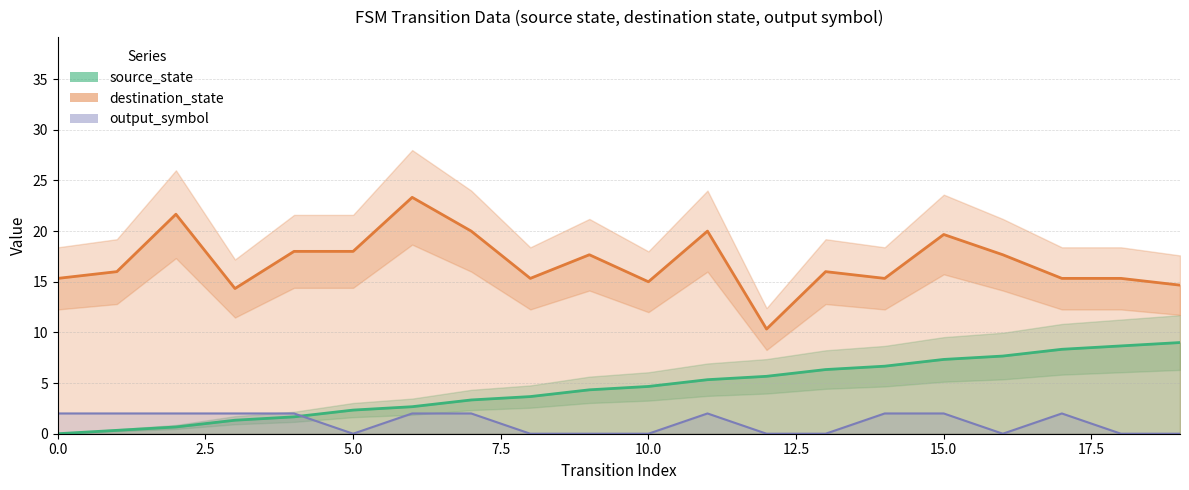

What is the value of the source_state point at the 15th from the left?

6.7